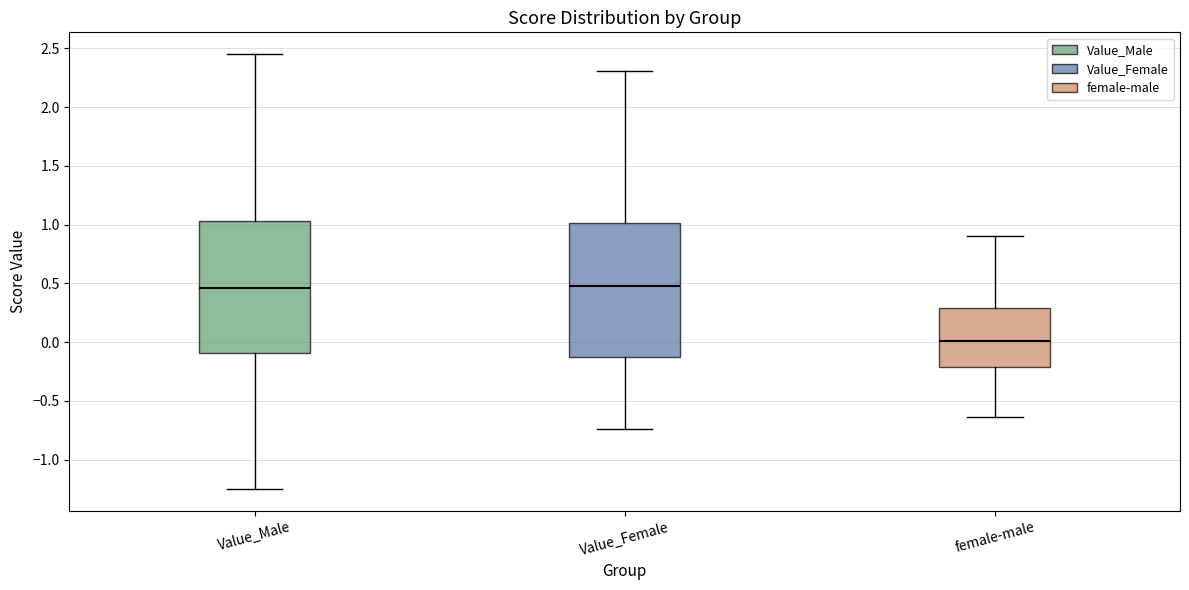

Reading left to right, read every box against the y-axis: the position of its median line, the range the box covers, and the ends of its whiskers. The values are not printed on the chart, so give them approximately, as read against the axis.

Value_Male: median 0.45, box -0.10 to 1.05, whiskers -1.25 to 2.45
Value_Female: median 0.45, box -0.15 to 1.00, whiskers -0.75 to 2.30
female-male: median 0.00, box -0.20 to 0.30, whiskers -0.65 to 0.90